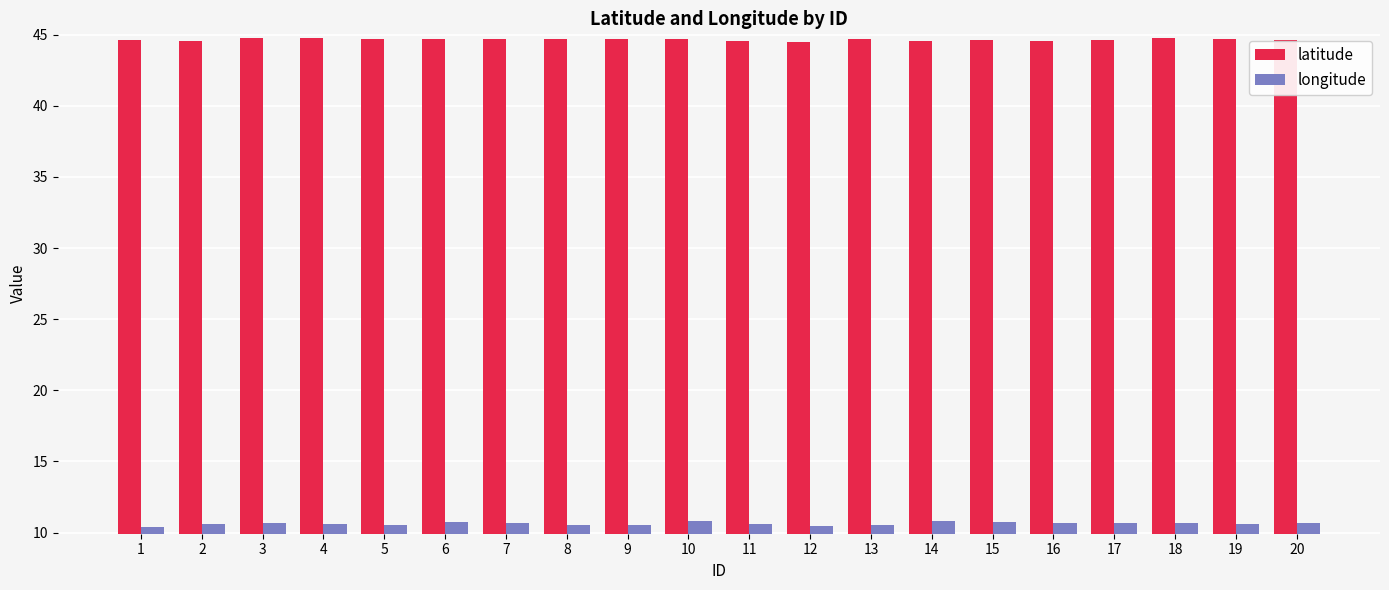

Rank the series at 14 from highest to lowest value.

latitude, longitude